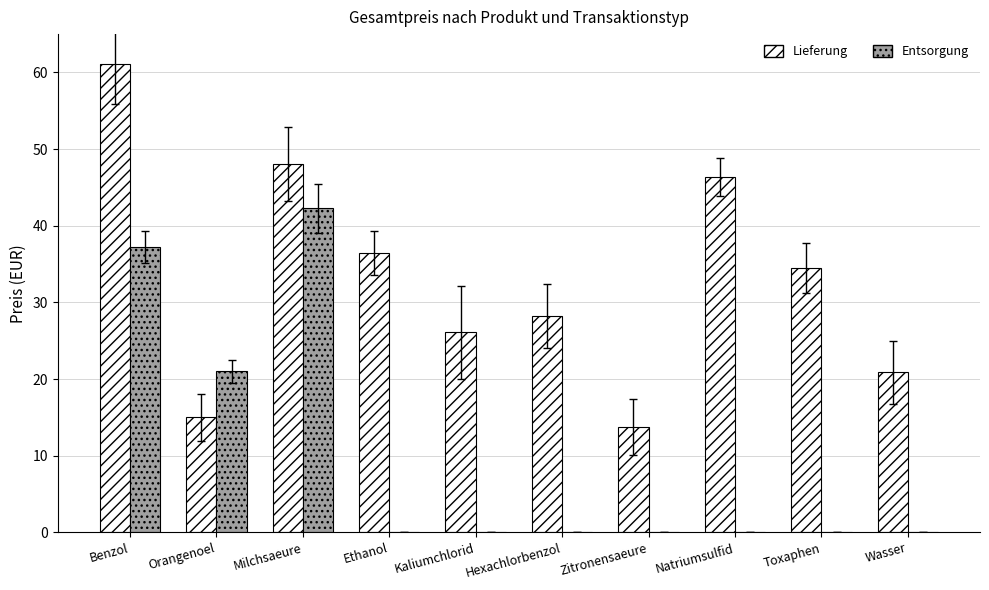

At which label does Entsorgung reach its peak?

Milchsaeure